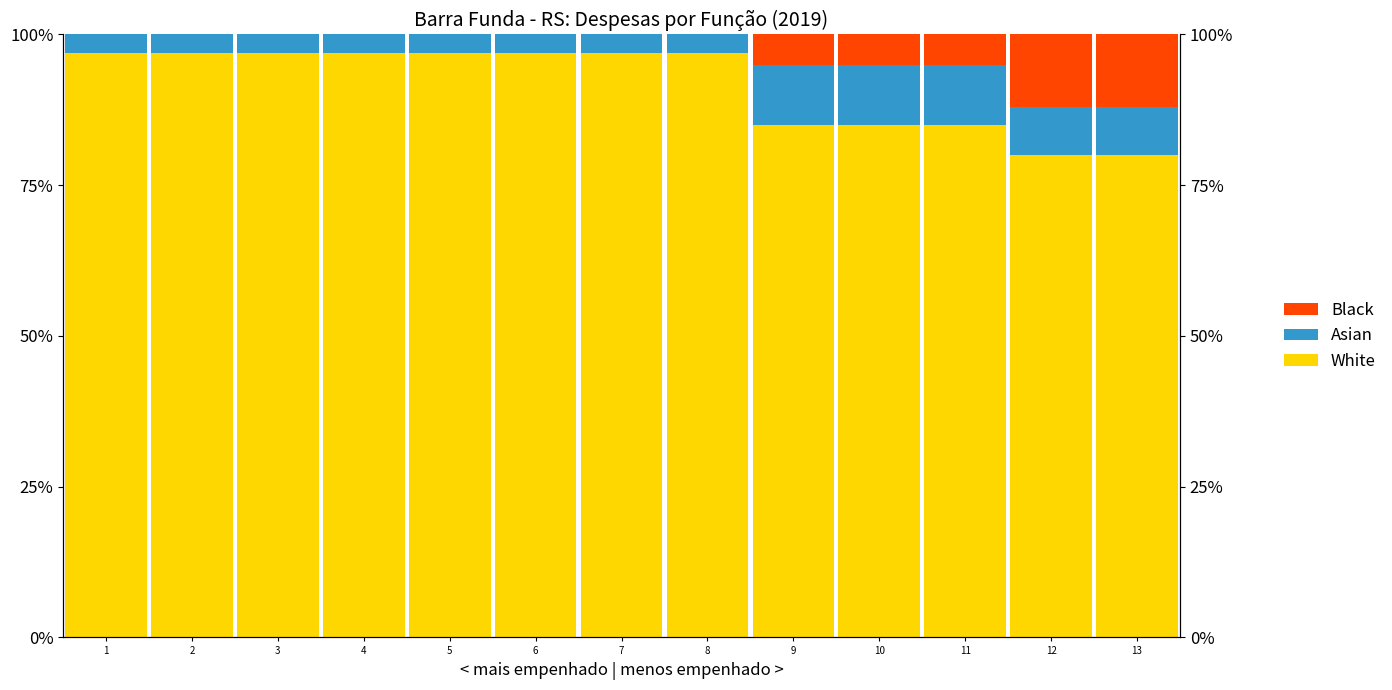

Which category has the highest value across all series?

3